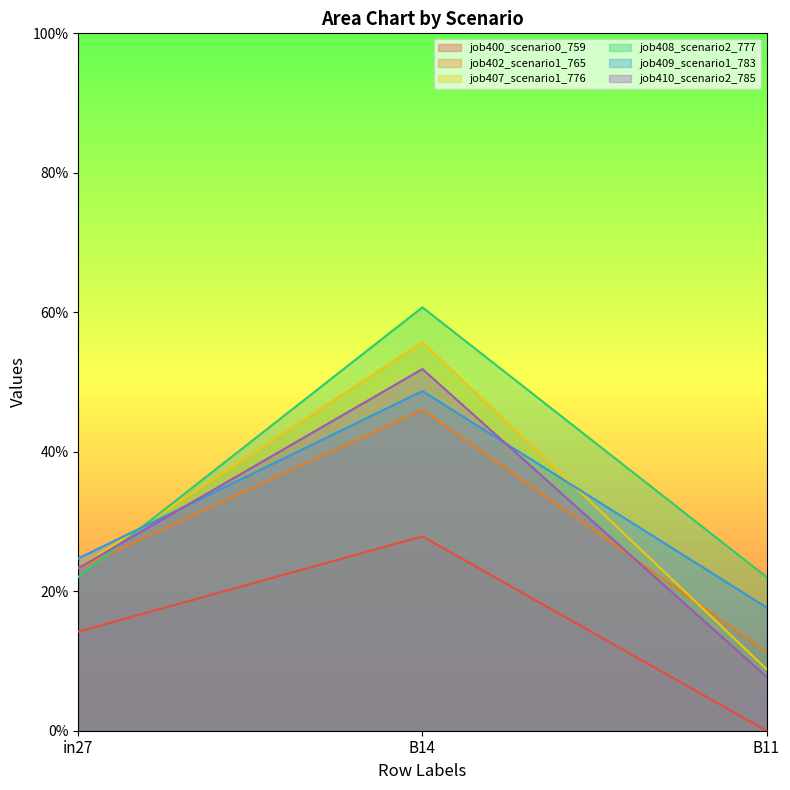

How many lines are shown in the chart?

6